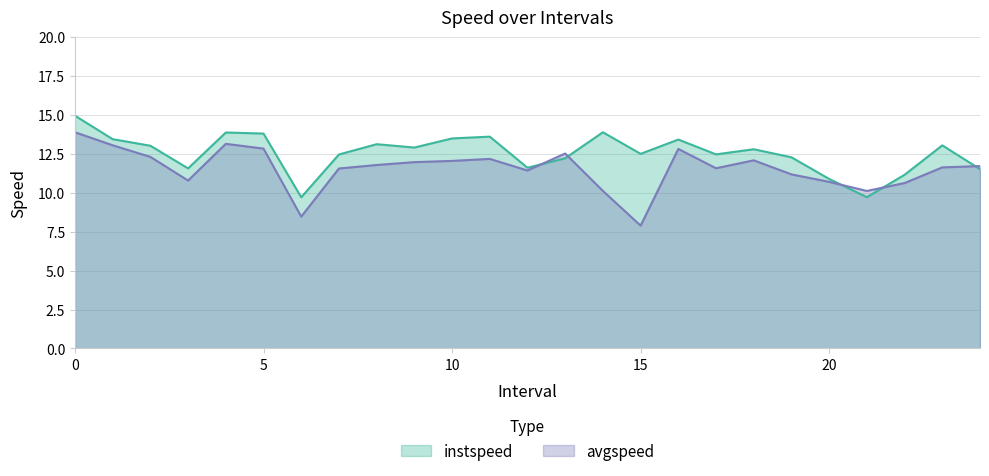

Rank the series at 24 from highest to lowest value.

avgspeed, instspeed